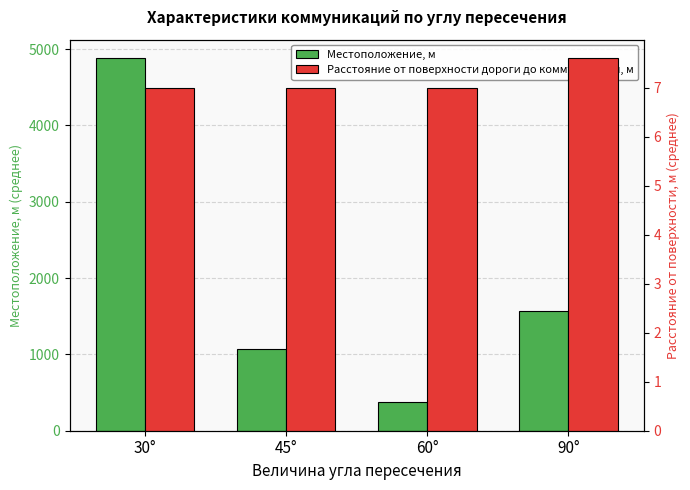

Which has a higher value, 60° or 30°?

30°